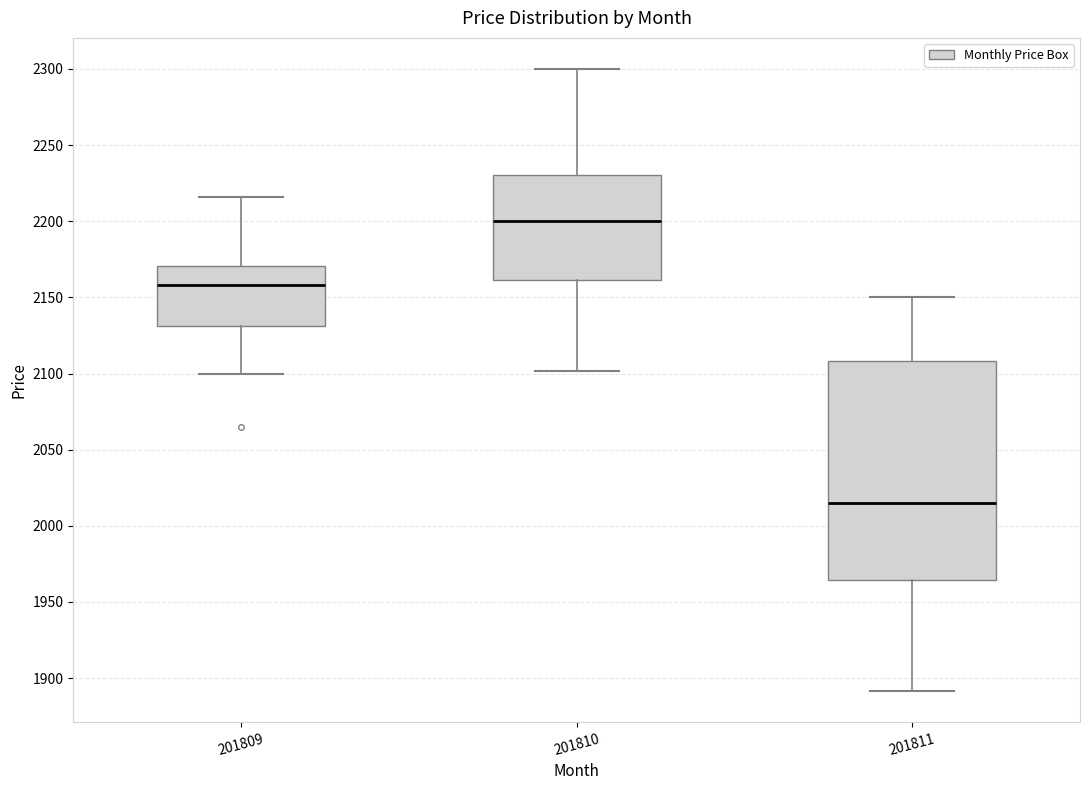

Where does the upper whisker of the box at x = 201810 end on the y-axis? The values are not printed on the chart, so give them approximately, as read against the axis.

2300